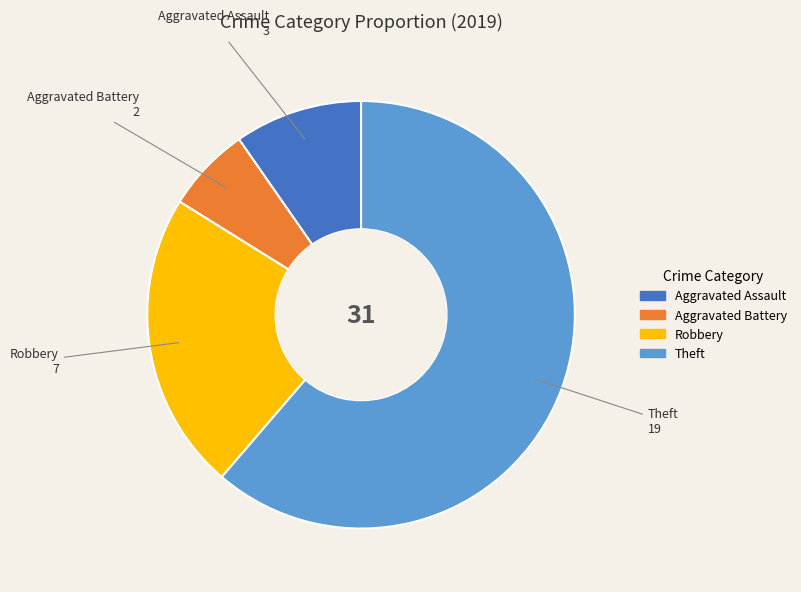

How many slices are in this pie chart?

4